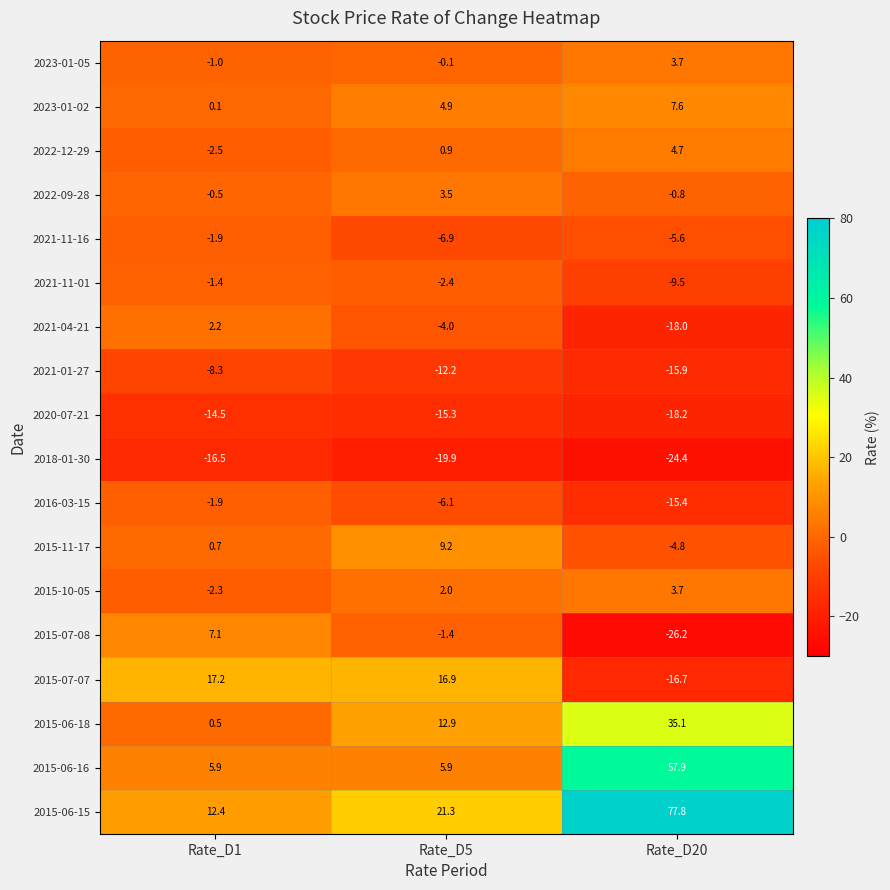

What is the maximum value shown in the chart?

77.8